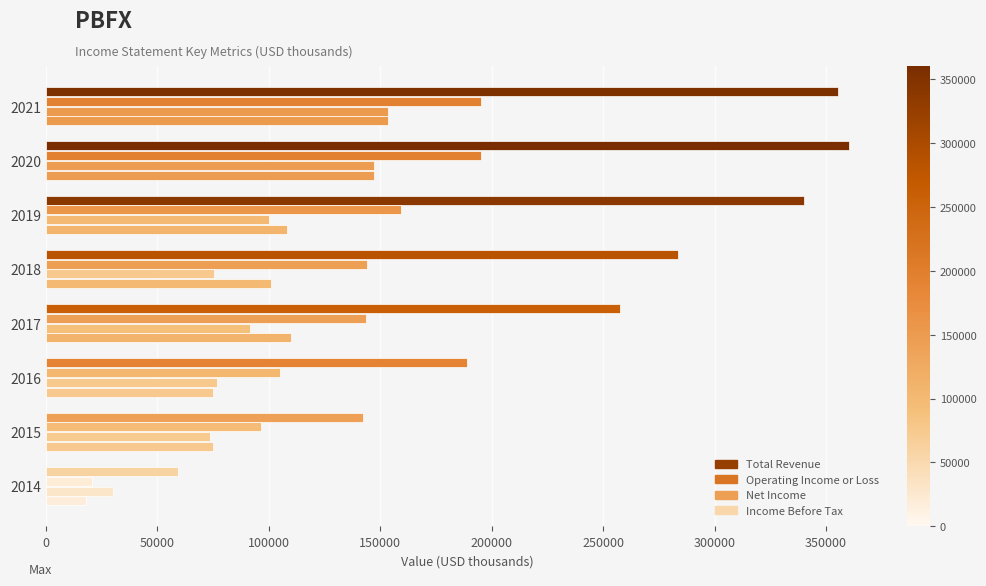

How many series are shown in this chart?

4